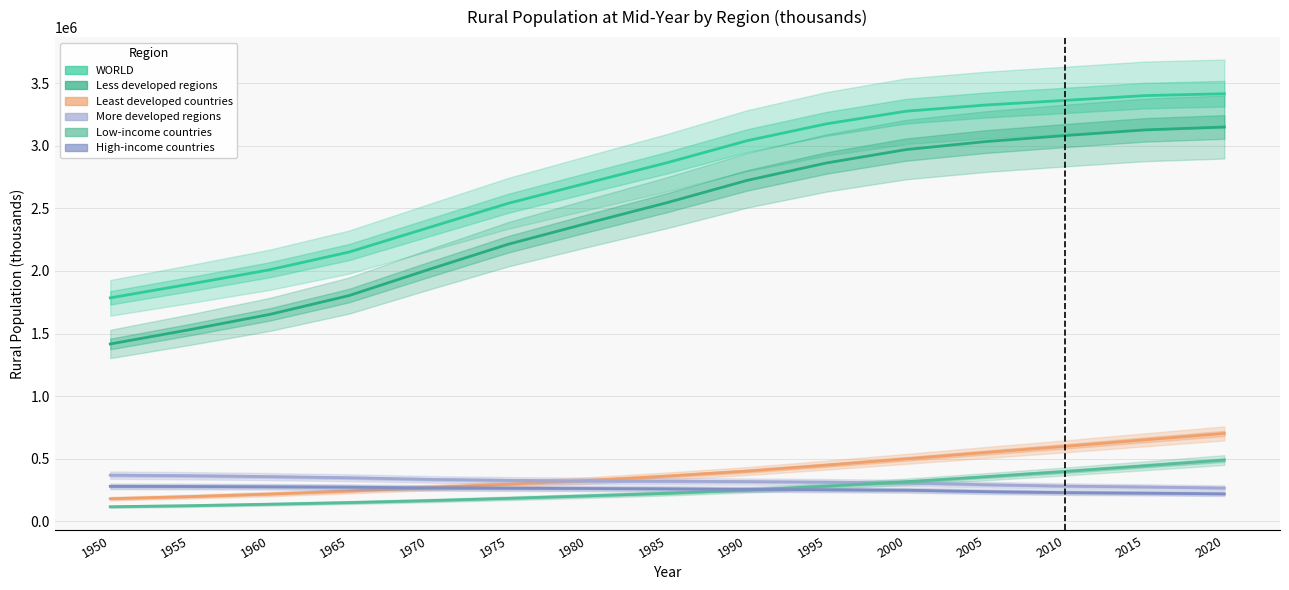

Where does the WORLD series first go above 2865842?

1985